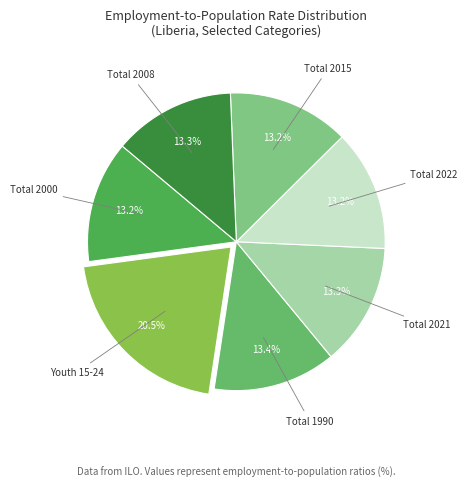

Is there a majority slice in this chart?

No